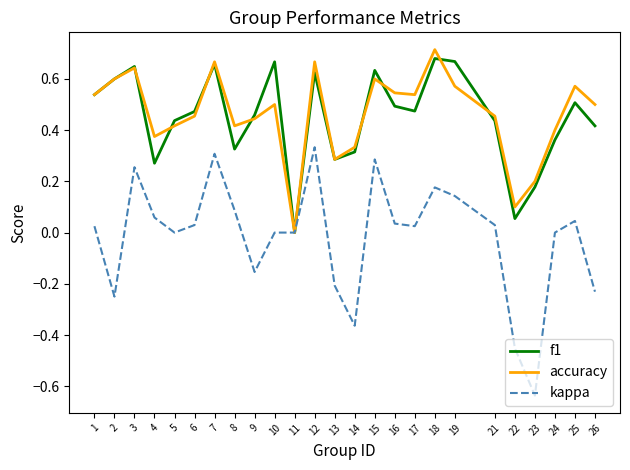

True or false: f1 has a value of 0.9 at 17.

False